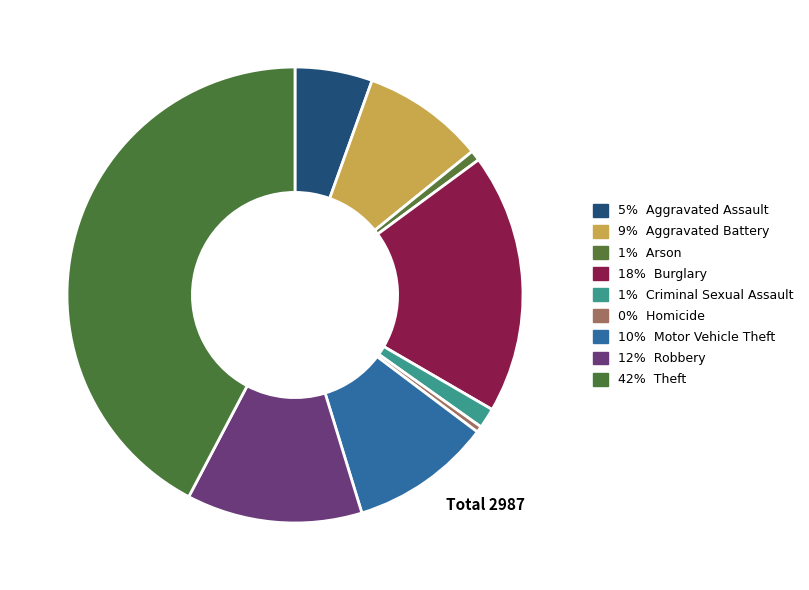

How many slices are in this pie chart?

9